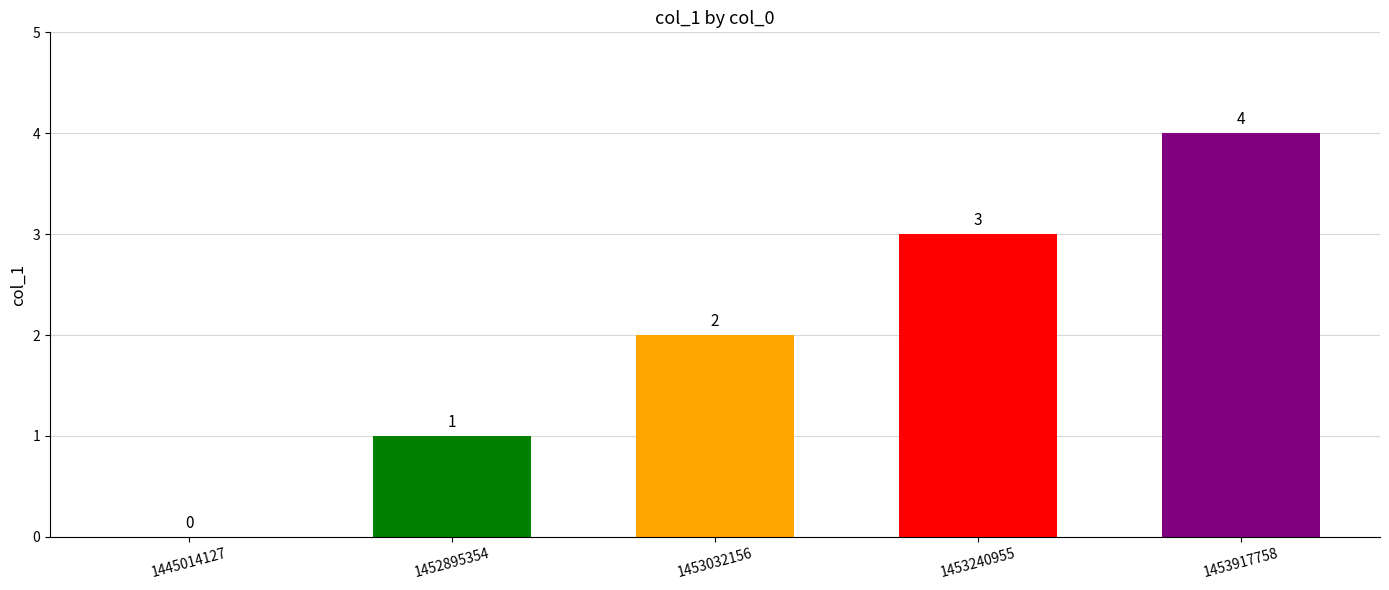

What is the maximum value shown in the chart?

4